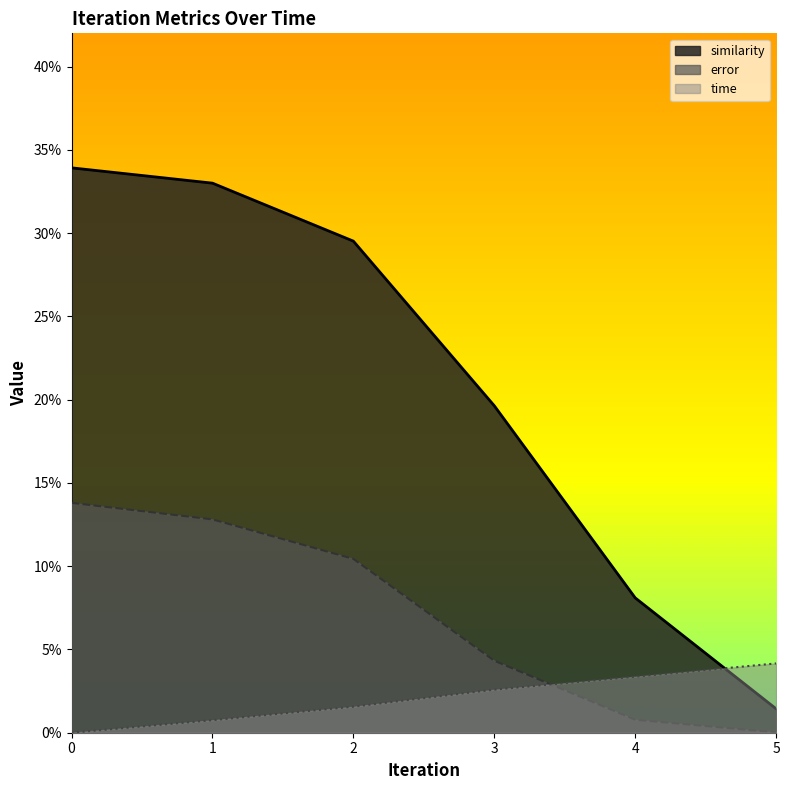

Which has a higher value, 3 or 0?

3